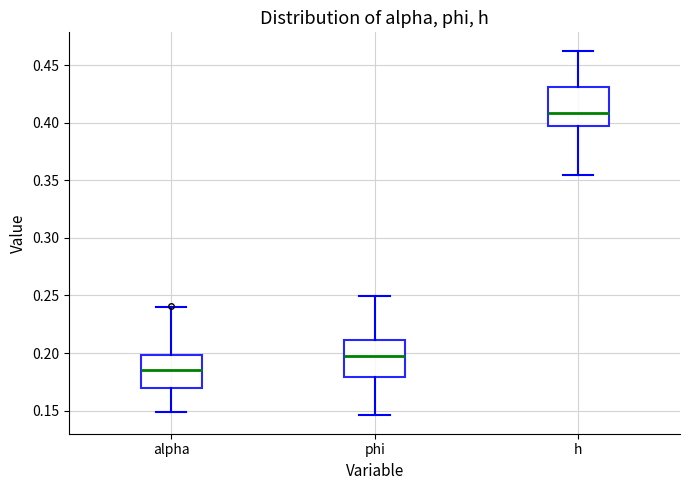

Where is the upper edge of the box for h on the y-axis? The values are not printed on the chart, so give them approximately, as read against the axis.

0.430